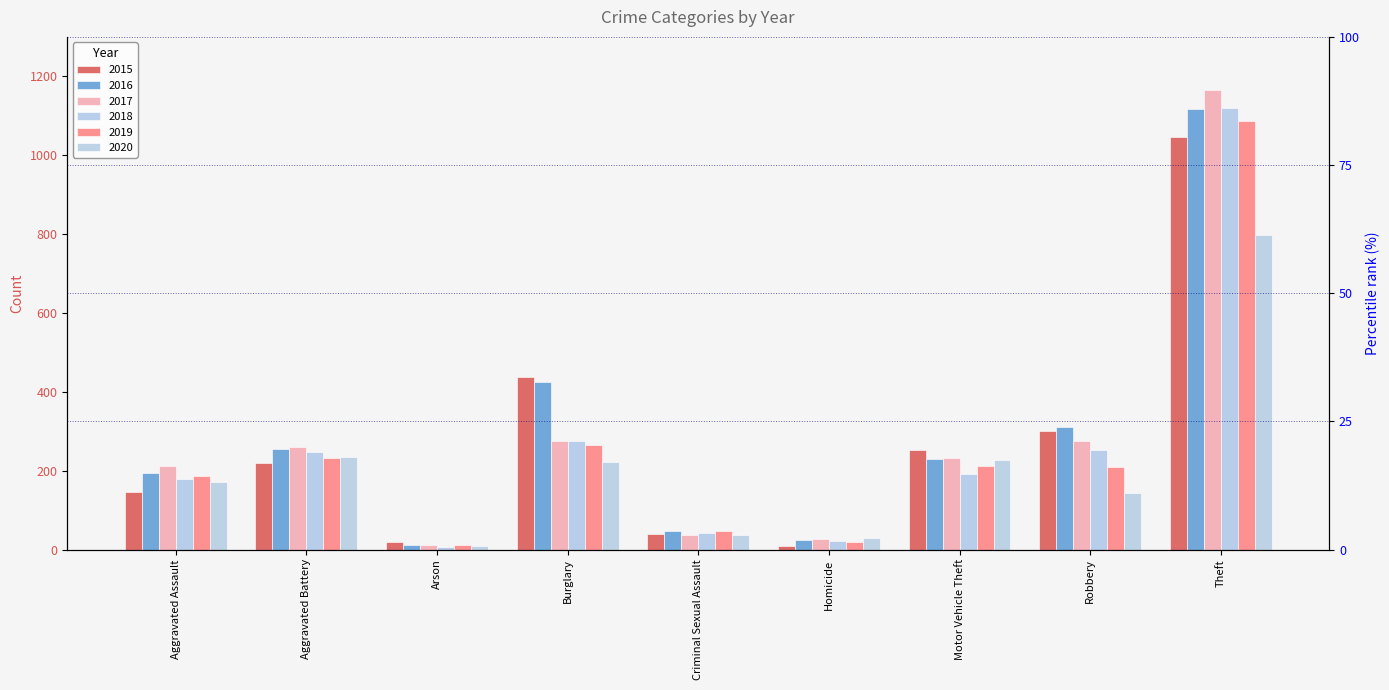

At Aggravated Assault, list the series in order from smallest to largest.

2015, 2020, 2018, 2019, 2016, 2017